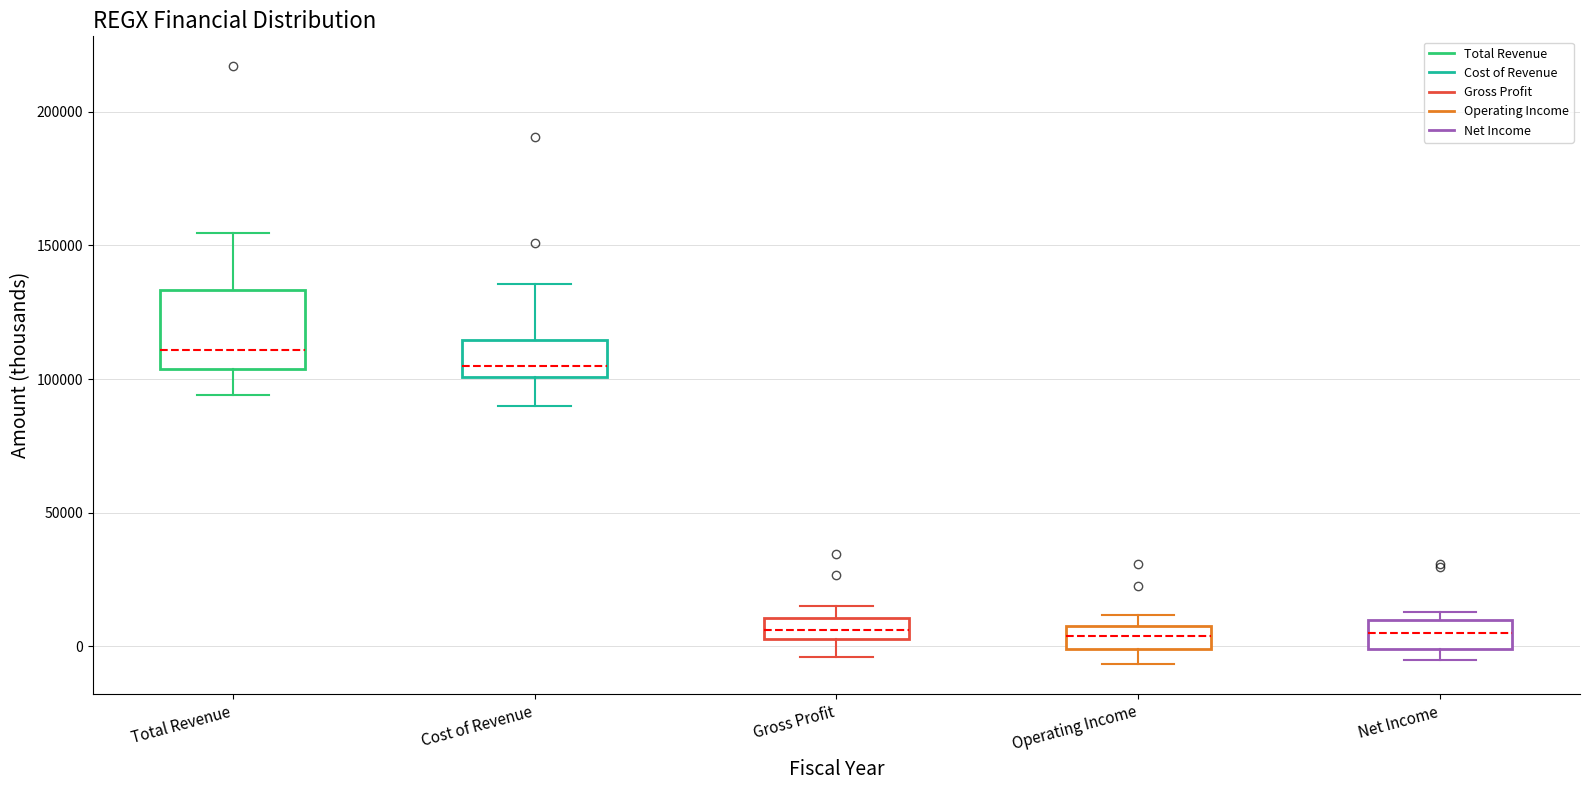

Which box is the tallest, from its lower edge to its upper edge?

Total Revenue